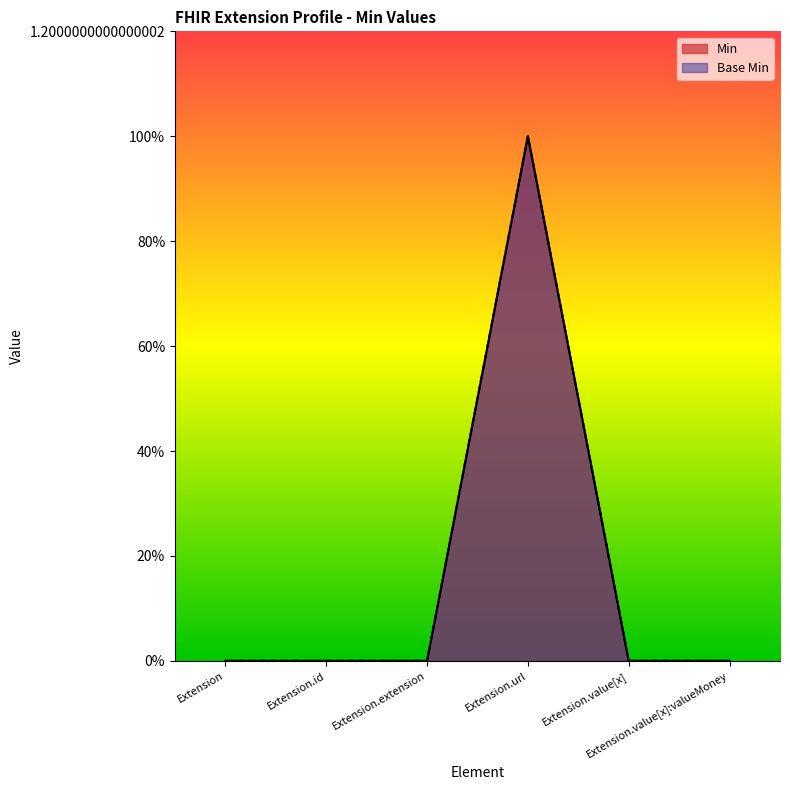

At Extension, list the series in order from smallest to largest.

Min, Base Min